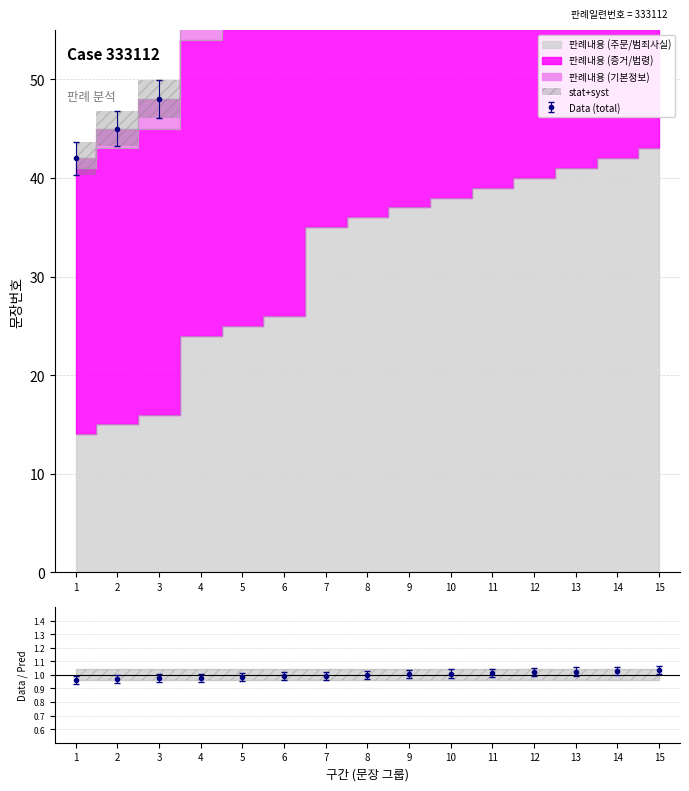

What is the lowest value of the 판례내용 (기본정보) series?

1.0